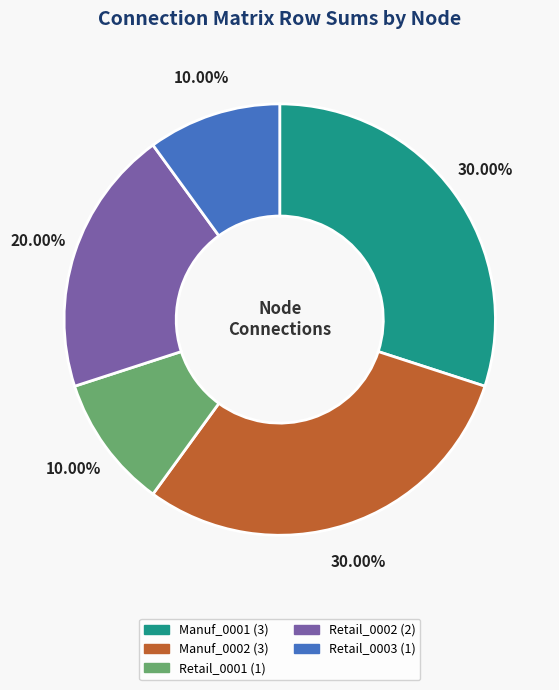

Does any single category account for the majority?

No